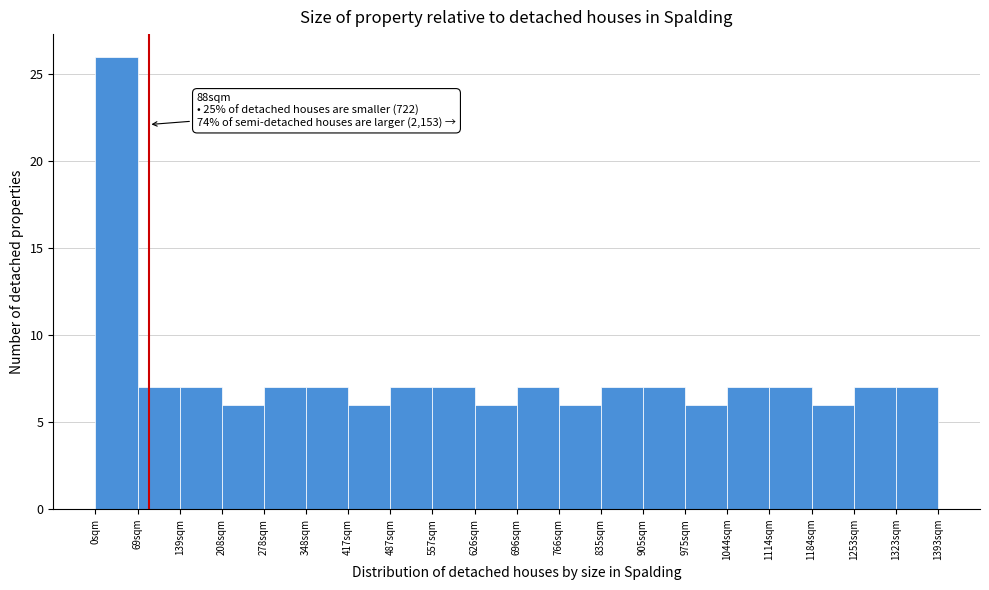

Over which range of the x-axis is the bar tallest?

0 to 70